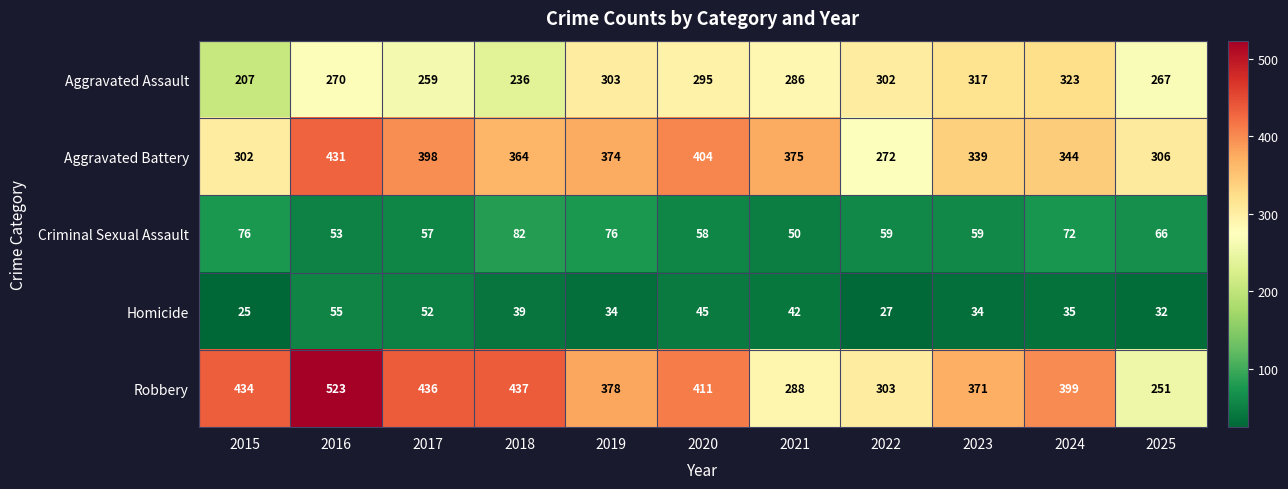

What value does the Homicide series have at 2024, to the nearest 10?

40